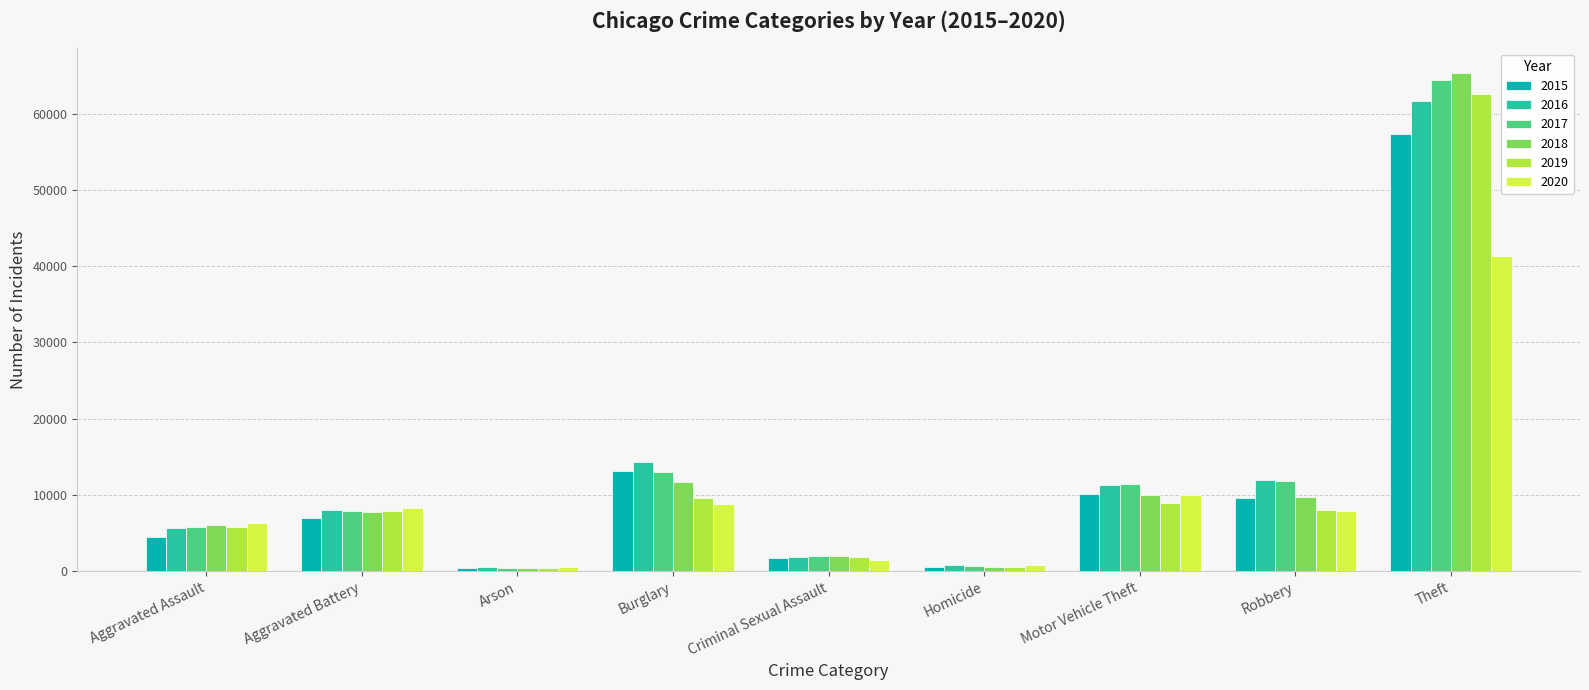

The 2018 series shows 4879 at Robbery. True or false?

False